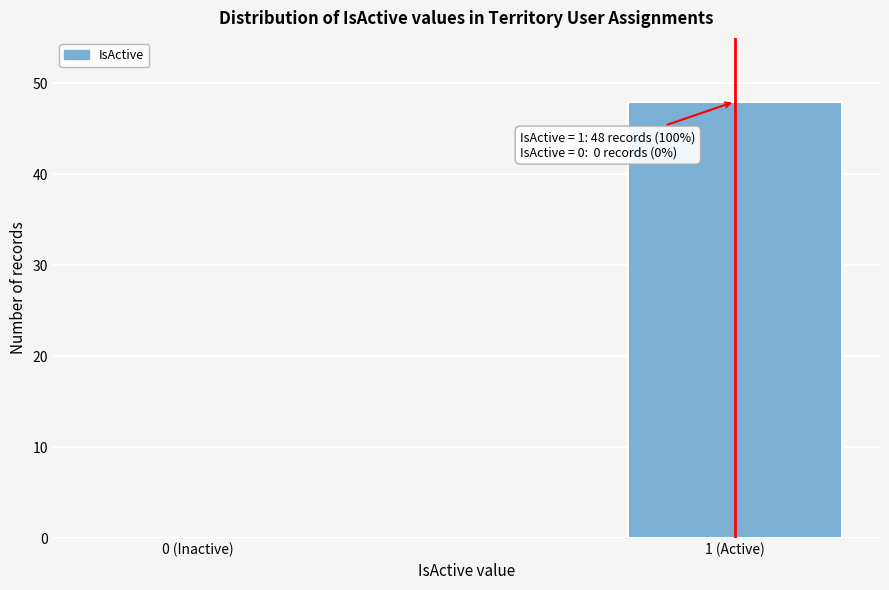

Reading right to left, extract all data points from this chart.

1 (Active)=48	0 (Inactive)=0